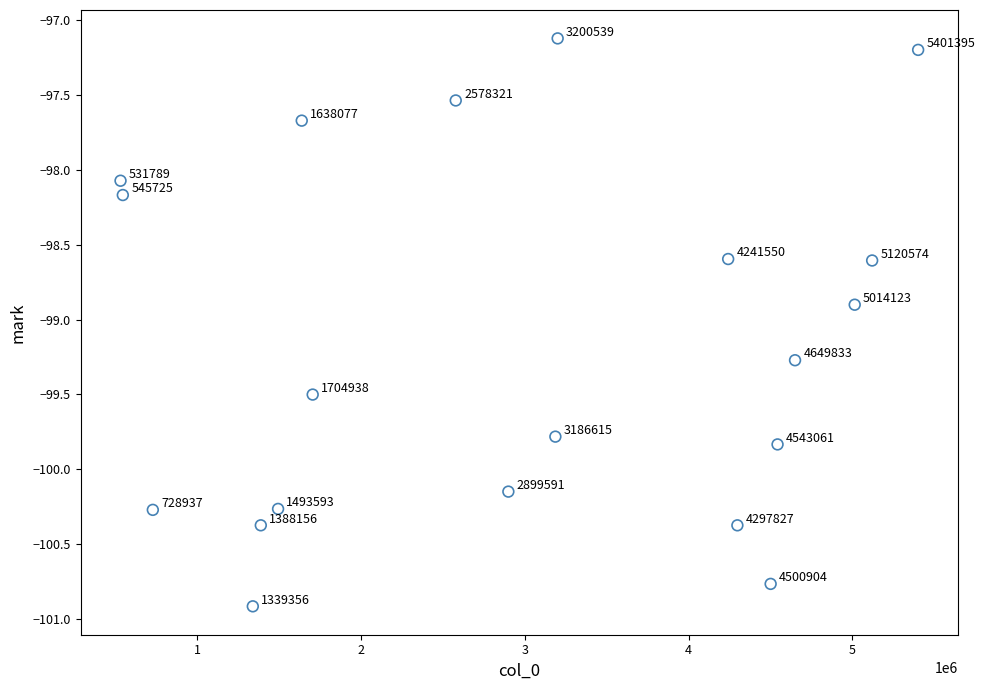

What Y value in the scatter plot is closest to -99?

-98.9